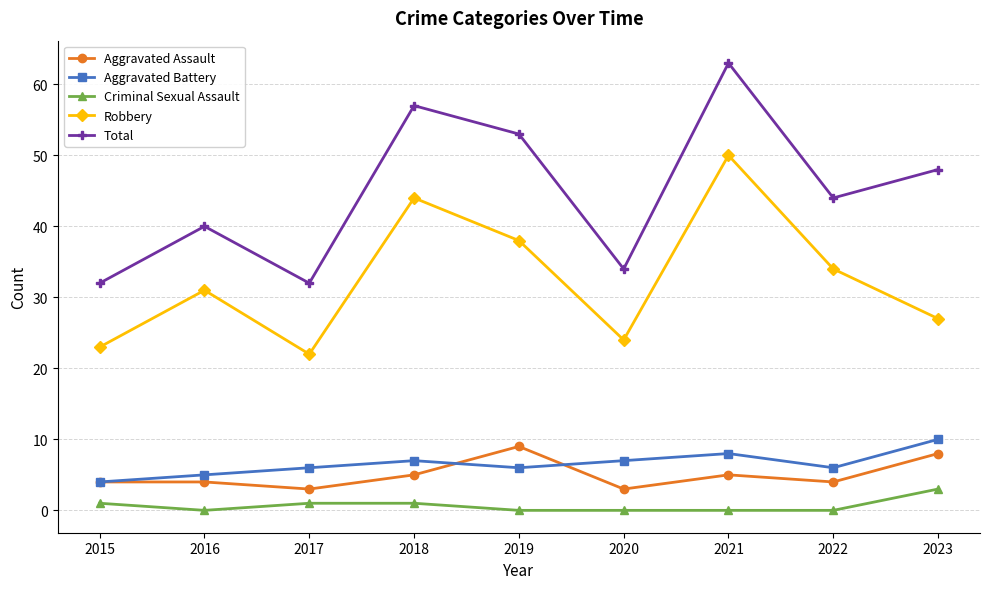

At how many categories does at least one series exceed 27?

9